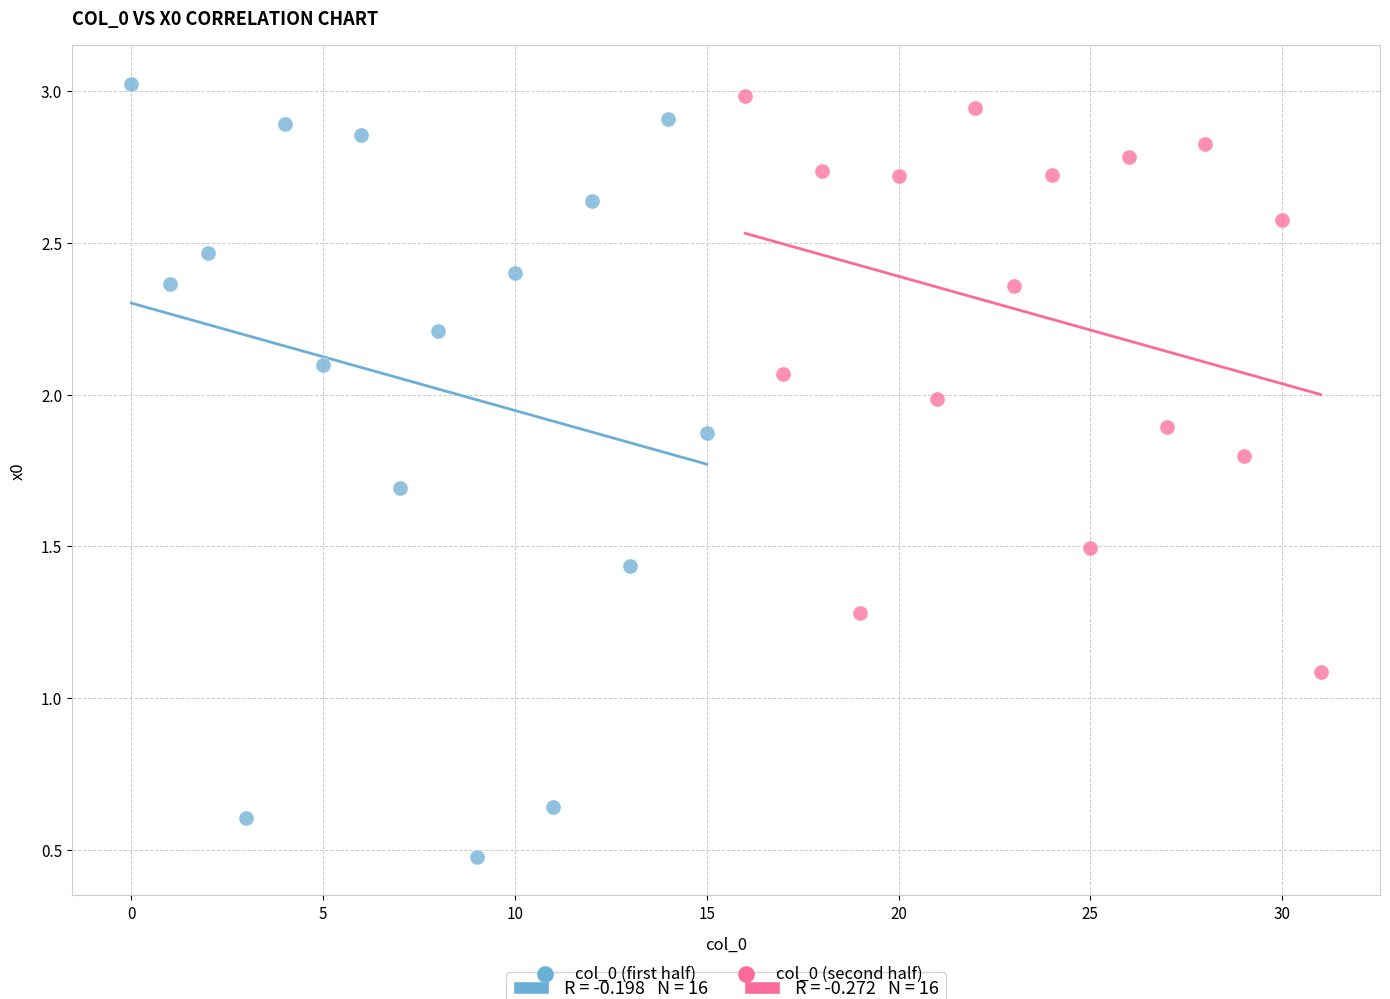

Which series reaches the minimum Y coordinate?

col_0 (first half)